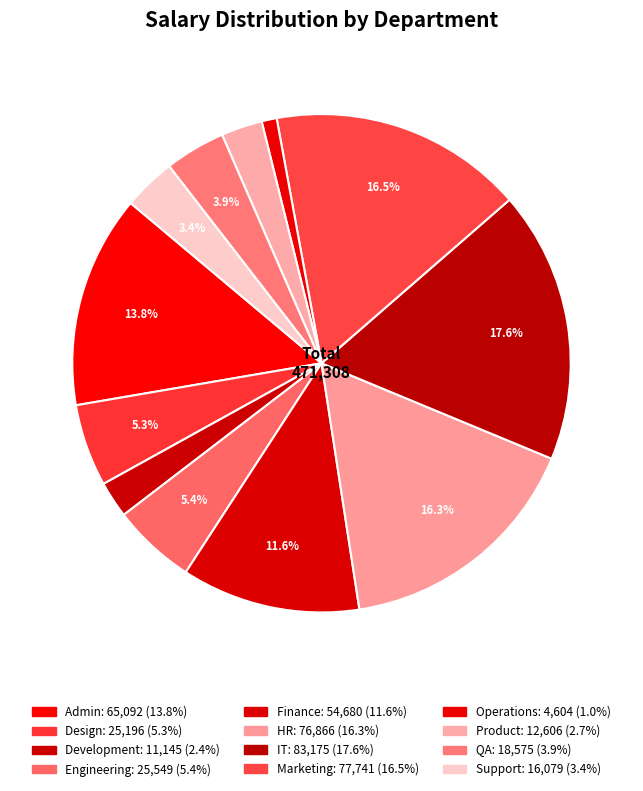

Combined, do IT and Product account for over 50%?

No